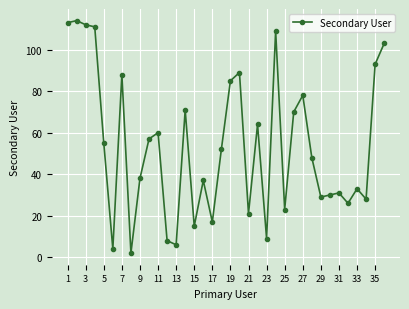

What is the difference between the maximum and minimum values?

112